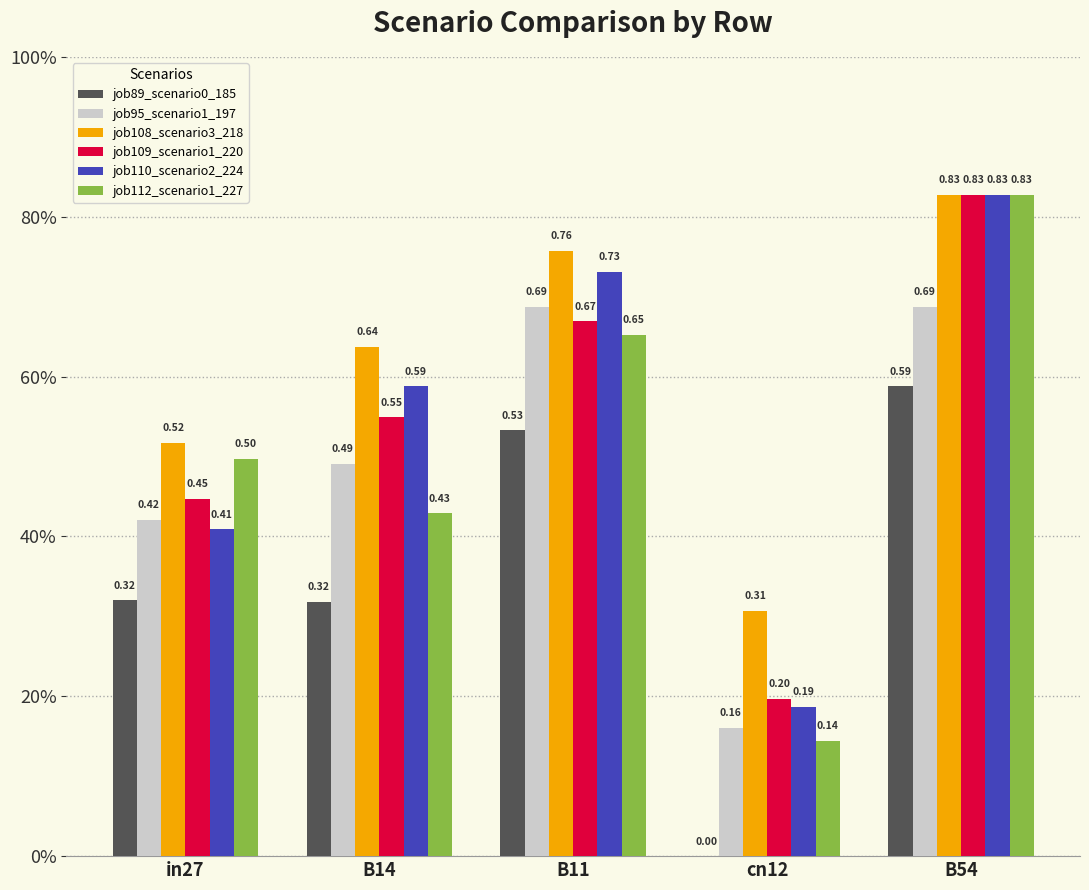

Are the bars horizontal?

No